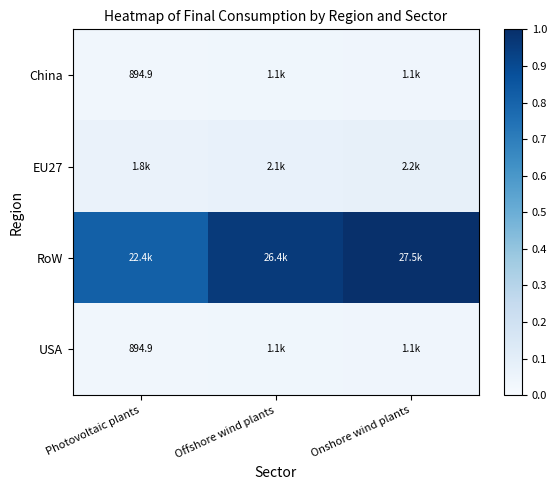

True or false: USA has a value of 0.0 at Offshore wind plants.

False